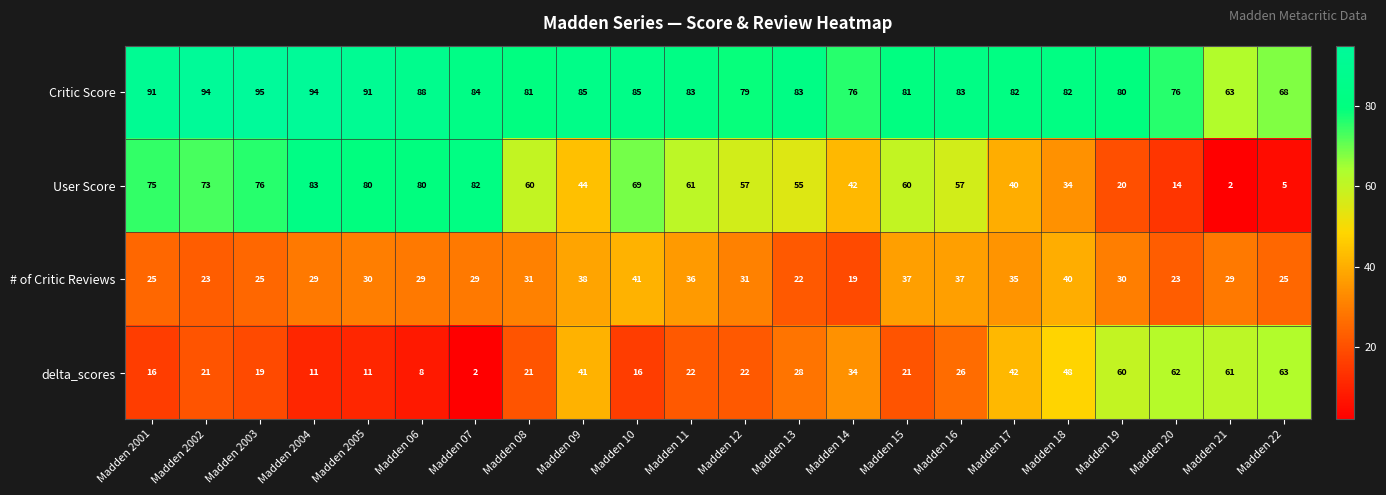

What is the difference between the User Score values at Madden 22 and Madden 14?

37